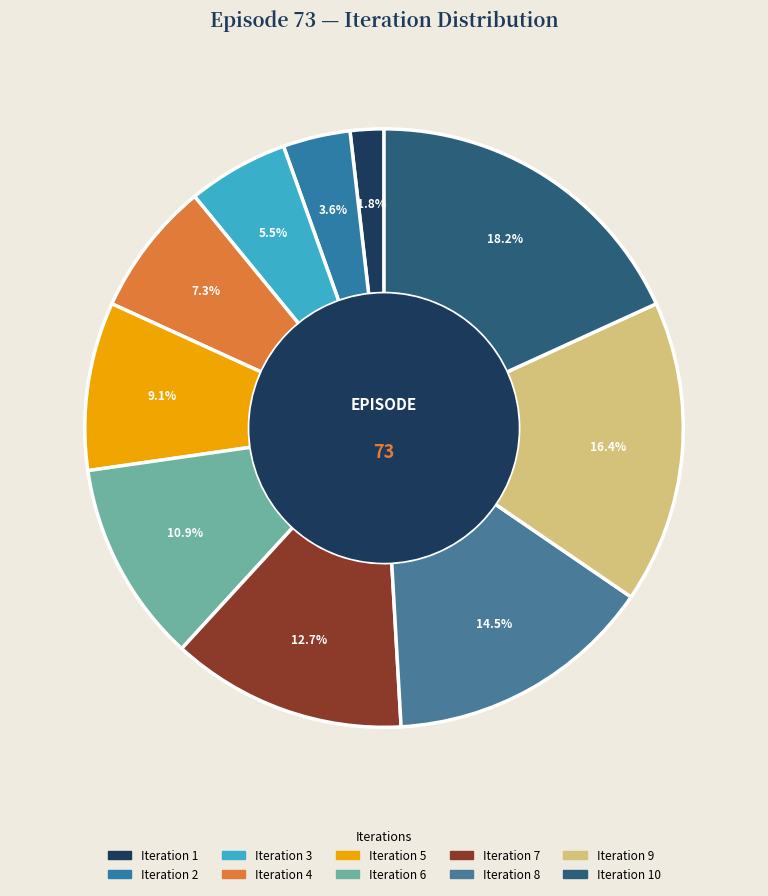

Is there a majority slice in this chart?

No